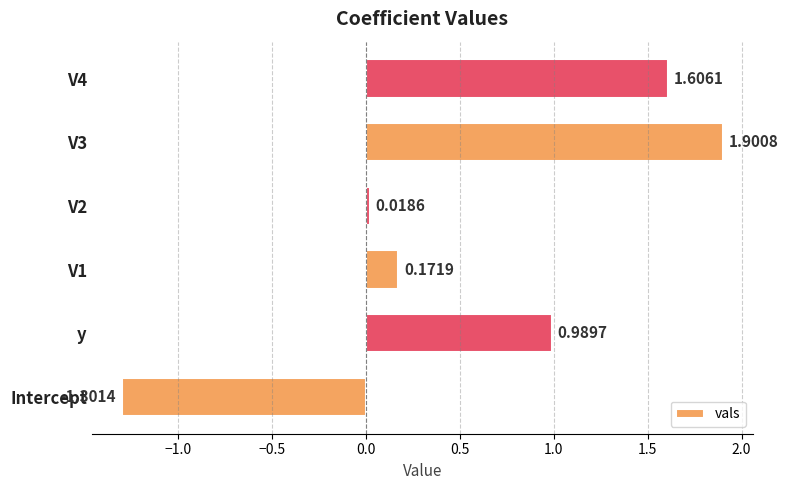

List the labels in order of value, largest first.

V3, V4, y, V1, V2, Intercept